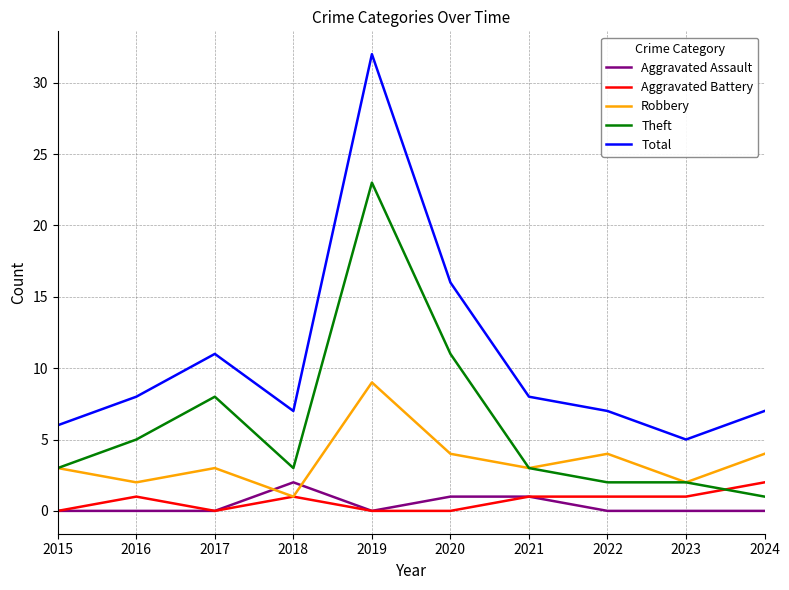

True or false: Theft and Aggravated Battery cross at least once.

True